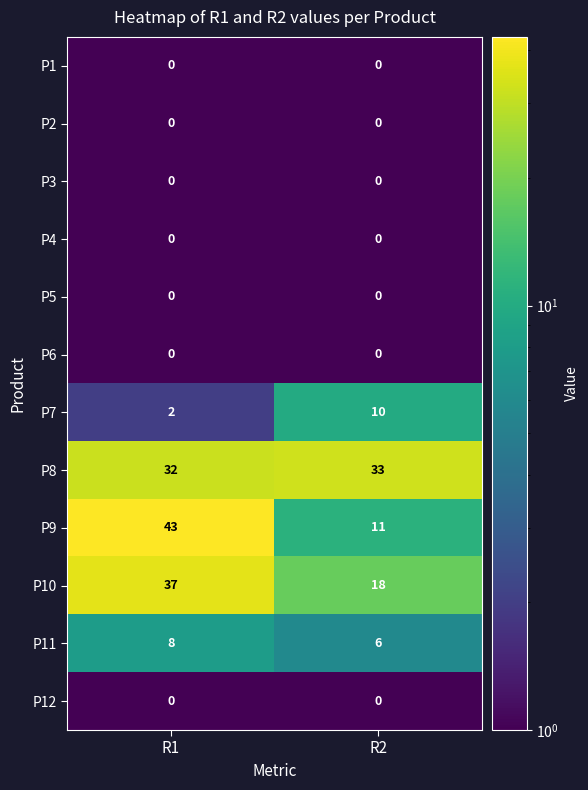

What is the average value of the P7 series?

6